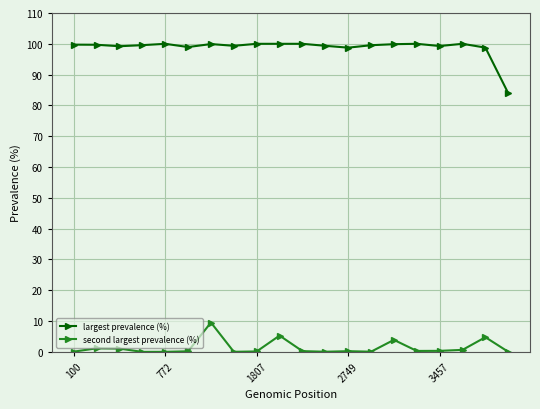

What is the difference between the maximum and minimum values in the largest prevalence (%) series?

16.1